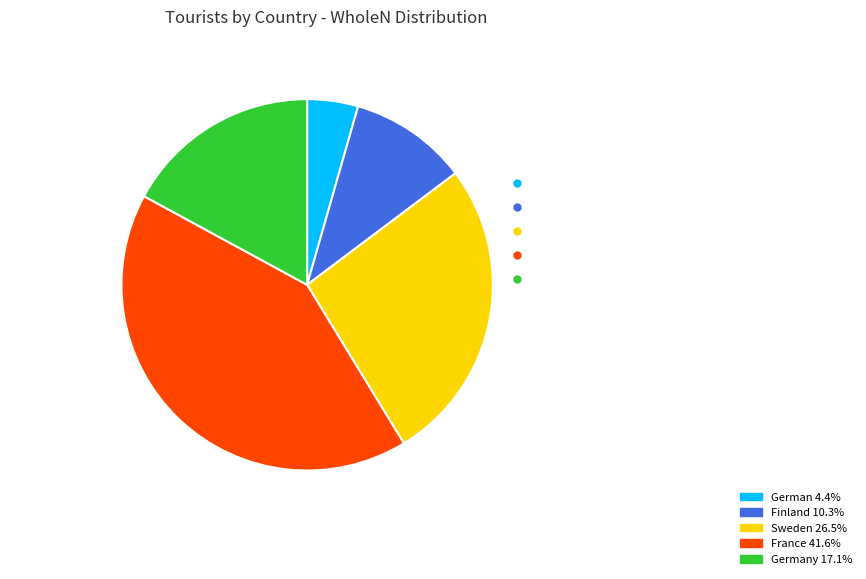

Is the sum of France and Sweden greater than half?

Yes